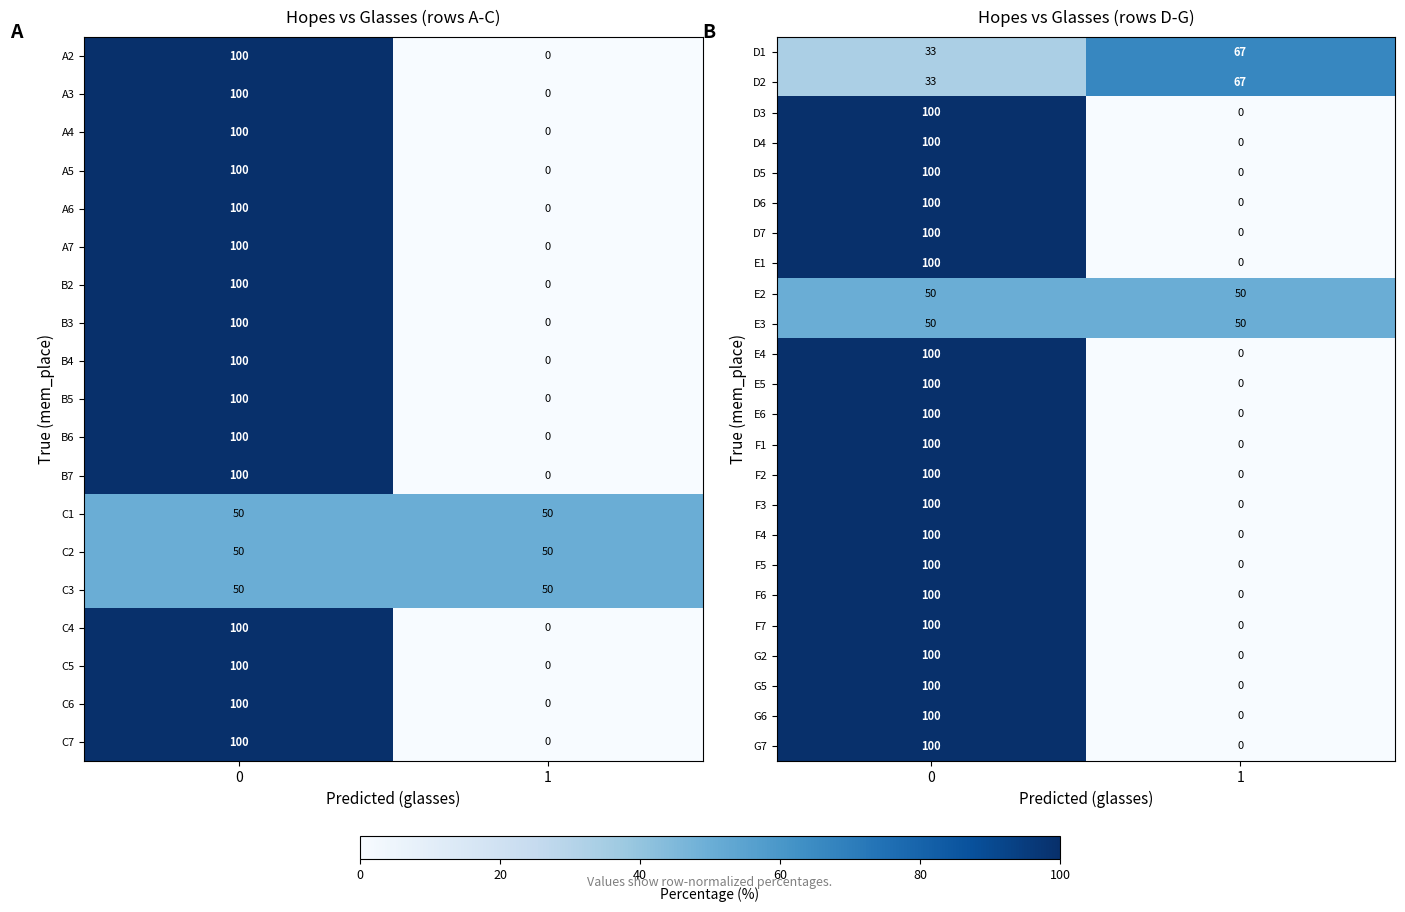

What is the difference between the maximum and minimum values in the G7 series?

100